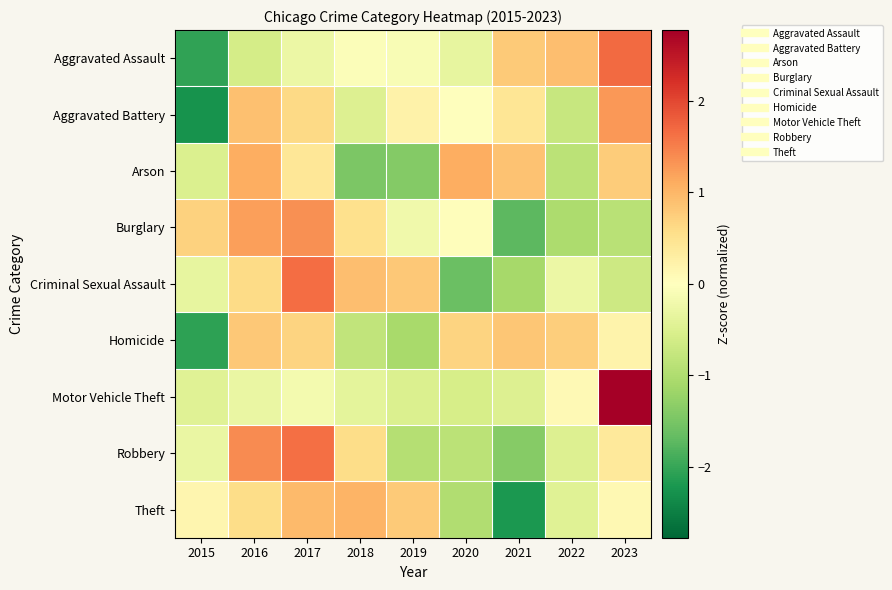

At 2021, list the series in order from largest to smallest.

Arson, Homicide, Aggravated Assault, Aggravated Battery, Motor Vehicle Theft, Criminal Sexual Assault, Robbery, Burglary, Theft